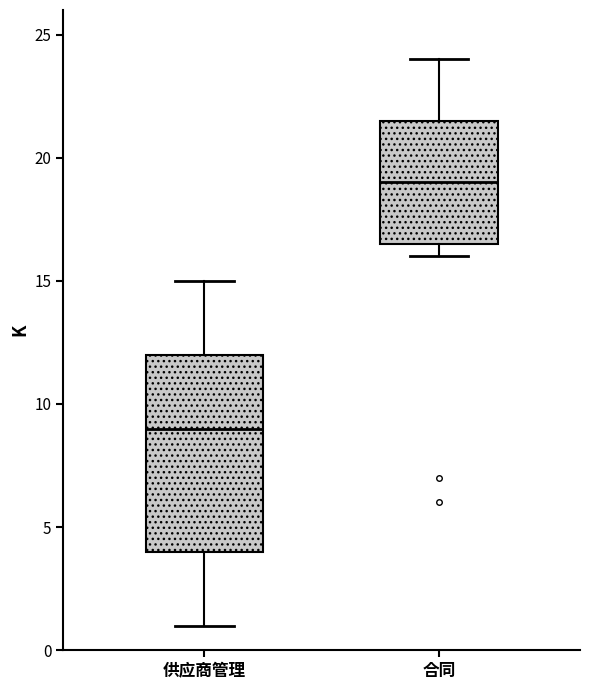

Reading left to right, read every box against the y-axis: the position of its median line, the range the box covers, and the ends of its whiskers. The values are not printed on the chart, so give them approximately, as read against the axis.

供应商管理: median 9.0, box 4.0 to 12.0, whiskers 1.0 to 15.0
合同: median 19.0, box 16.5 to 21.5, whiskers 16.0 to 24.0